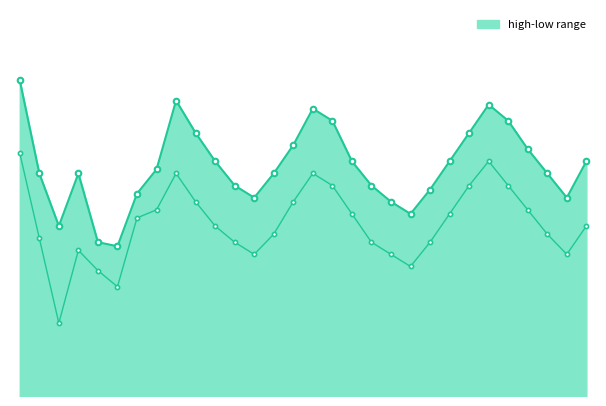

Which series has the widest spread of values?

low